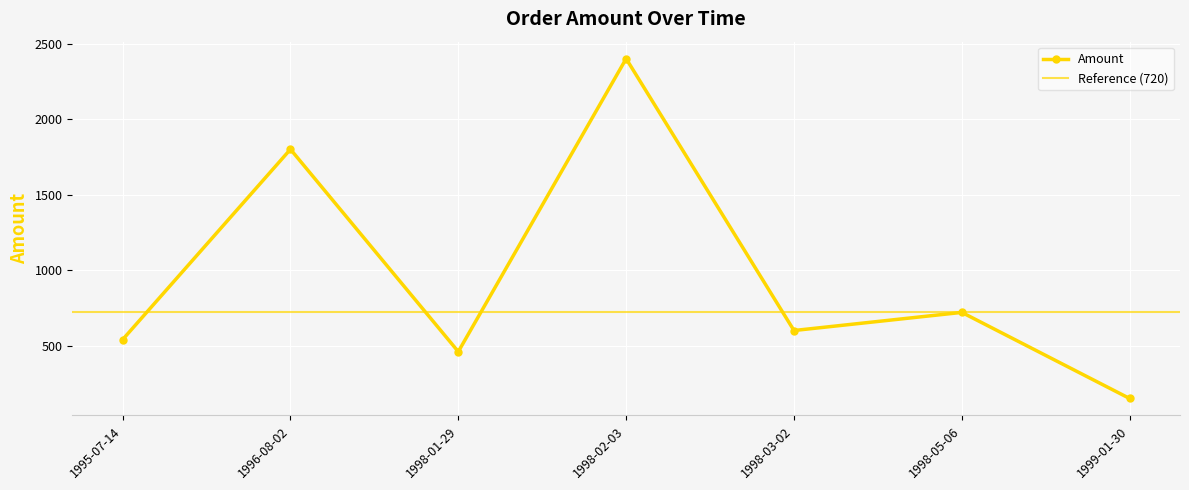

Does the chart display data point markers on the line(s)?

Yes